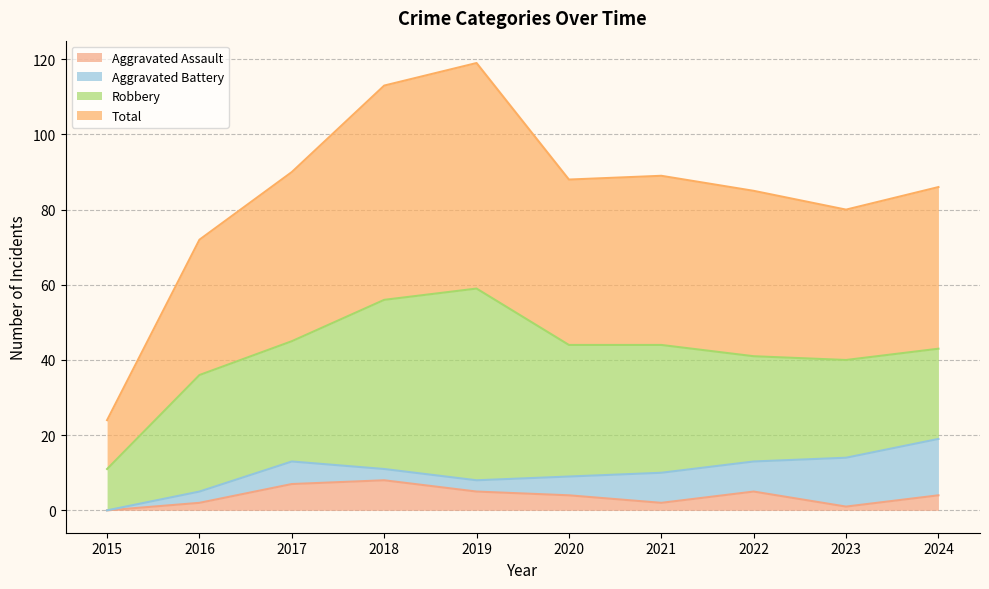

True or false: Total and Aggravated Assault intersect in this chart.

False